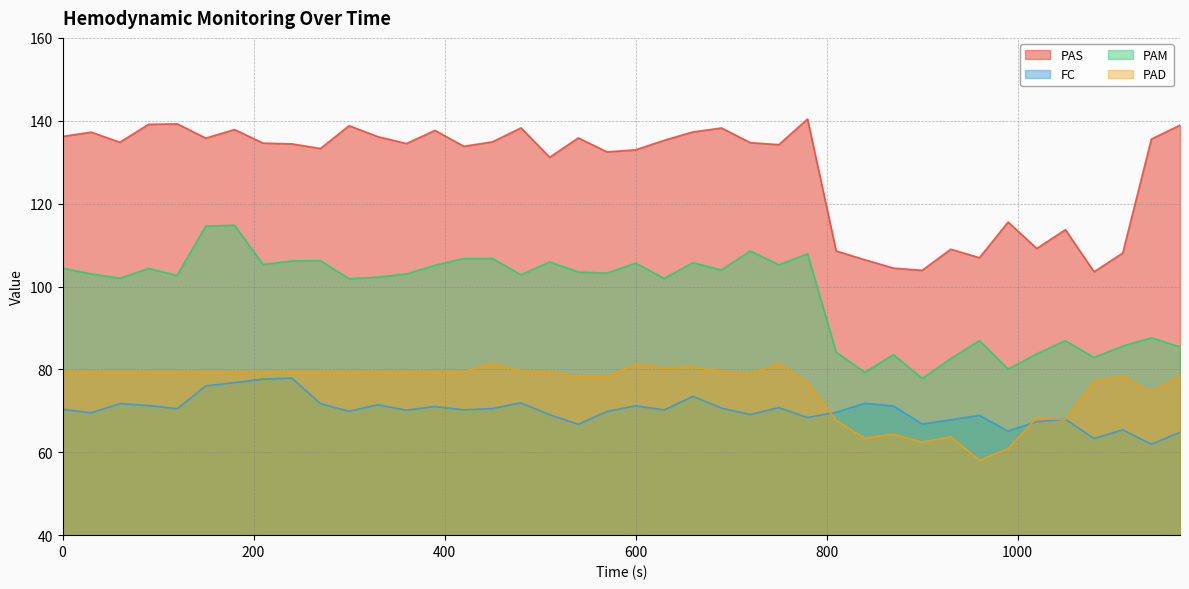

True or false: PAD and PAS cross at least once.

False